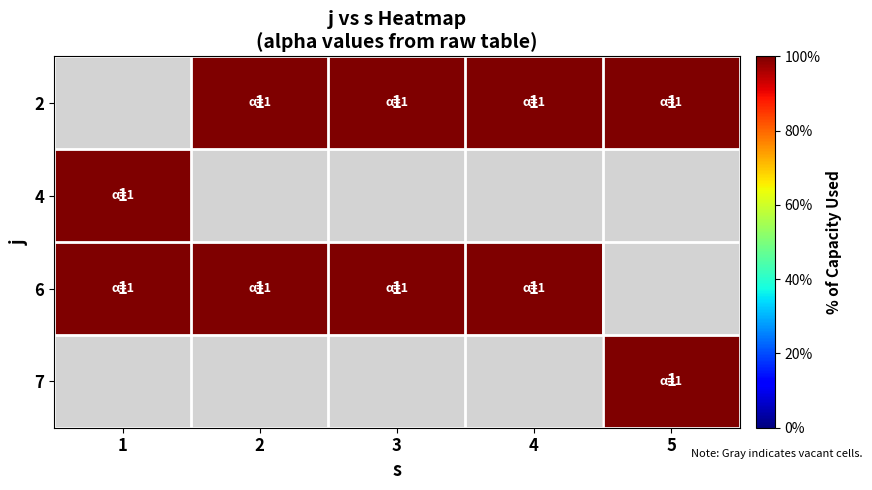

Which category has the highest value in the 7 series?

1